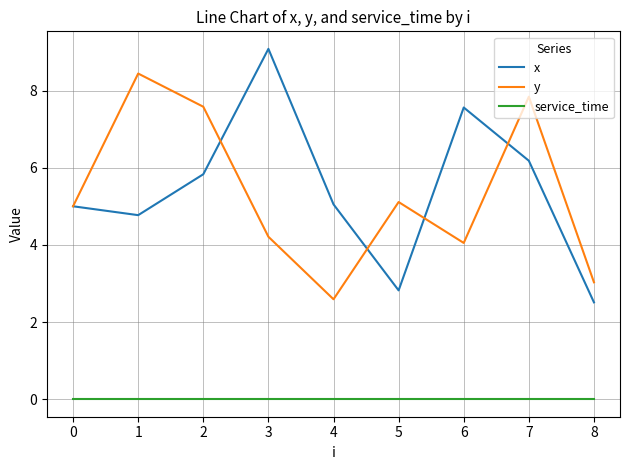

Does the chart display data point markers on the line(s)?

No